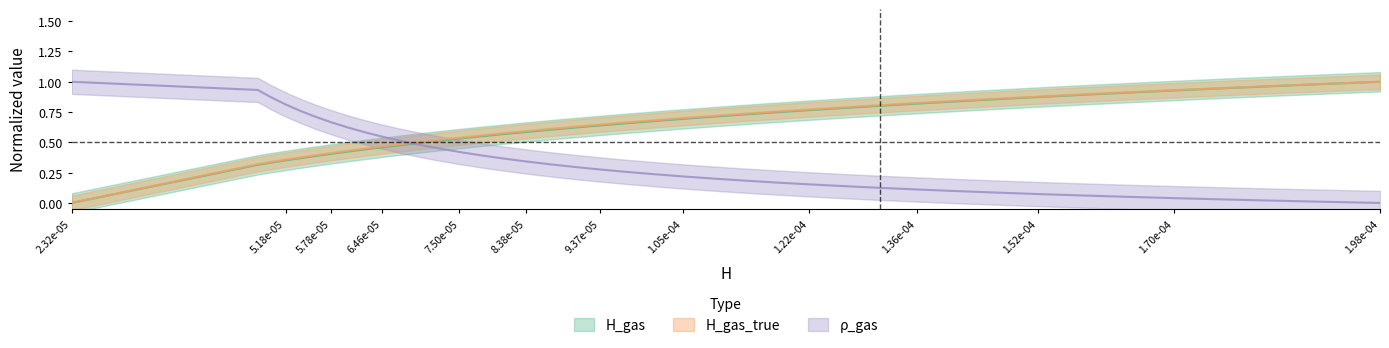

How many data points in H_gas are above 0?

39